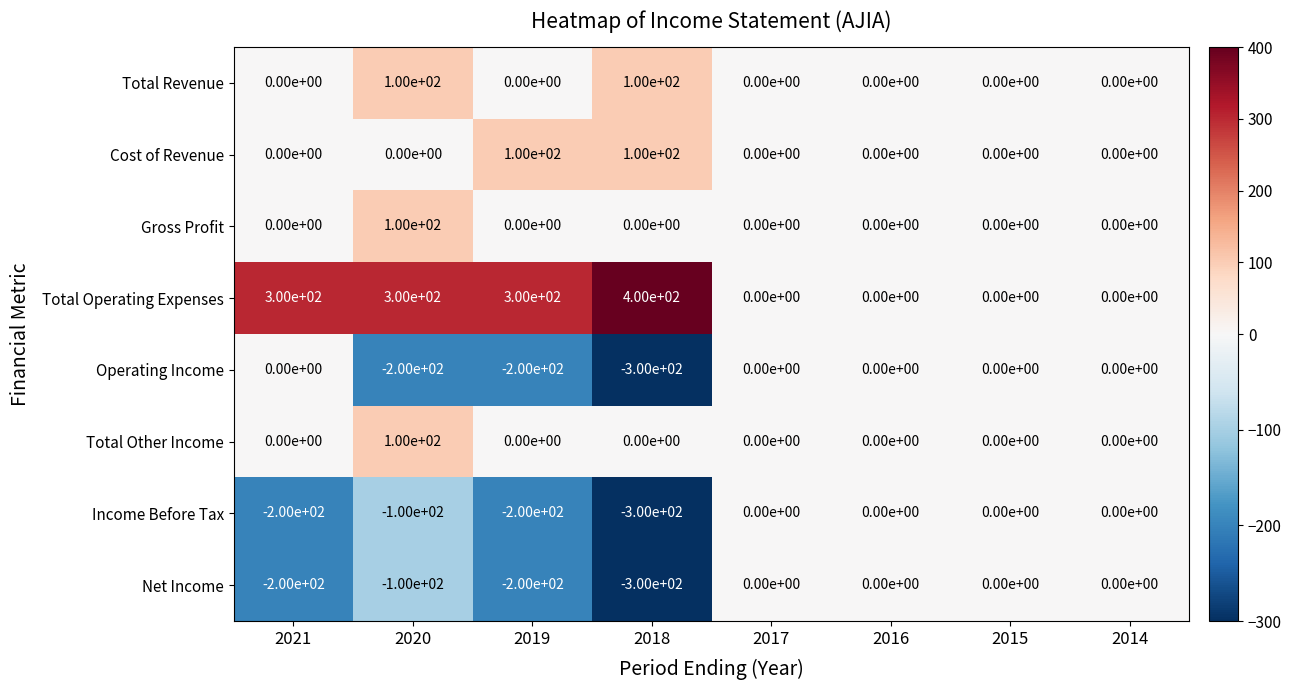

What is the difference between the maximum and minimum values in the Net Income series?

300